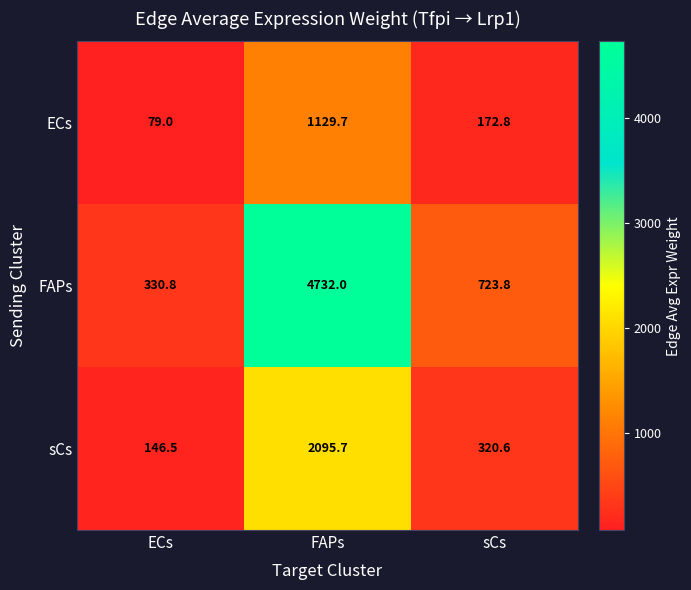

Rank the series at FAPs from highest to lowest value.

FAPs, sCs, ECs